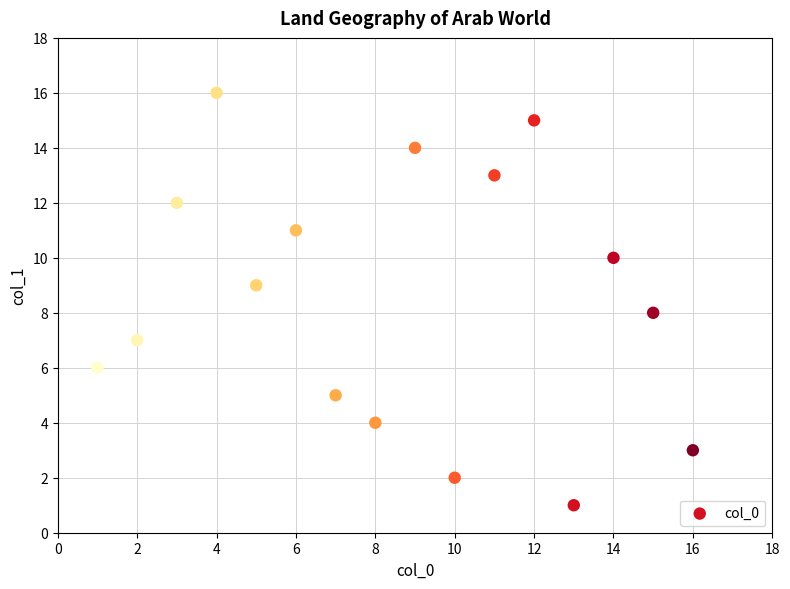

What is the range of Y values (max minus min)?

15